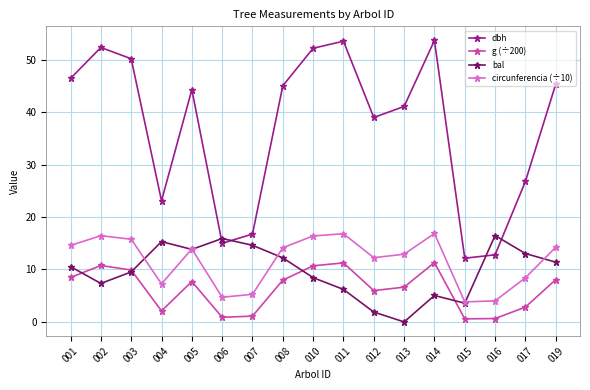

What is the value of the circunferencia (÷10) point at the 17th from the left?

14.2